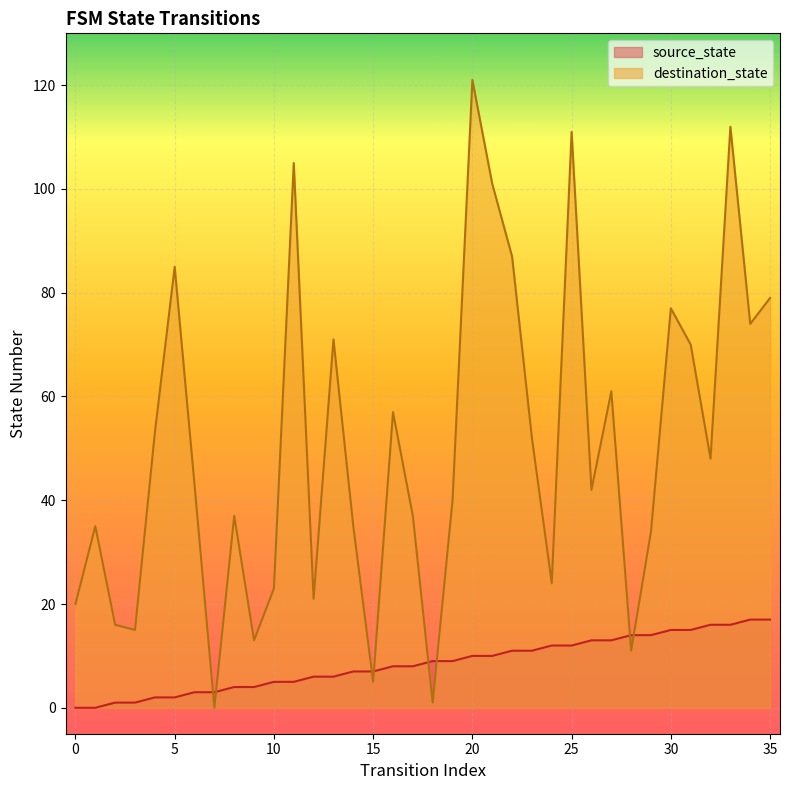

How many categories are shown in the chart?

36